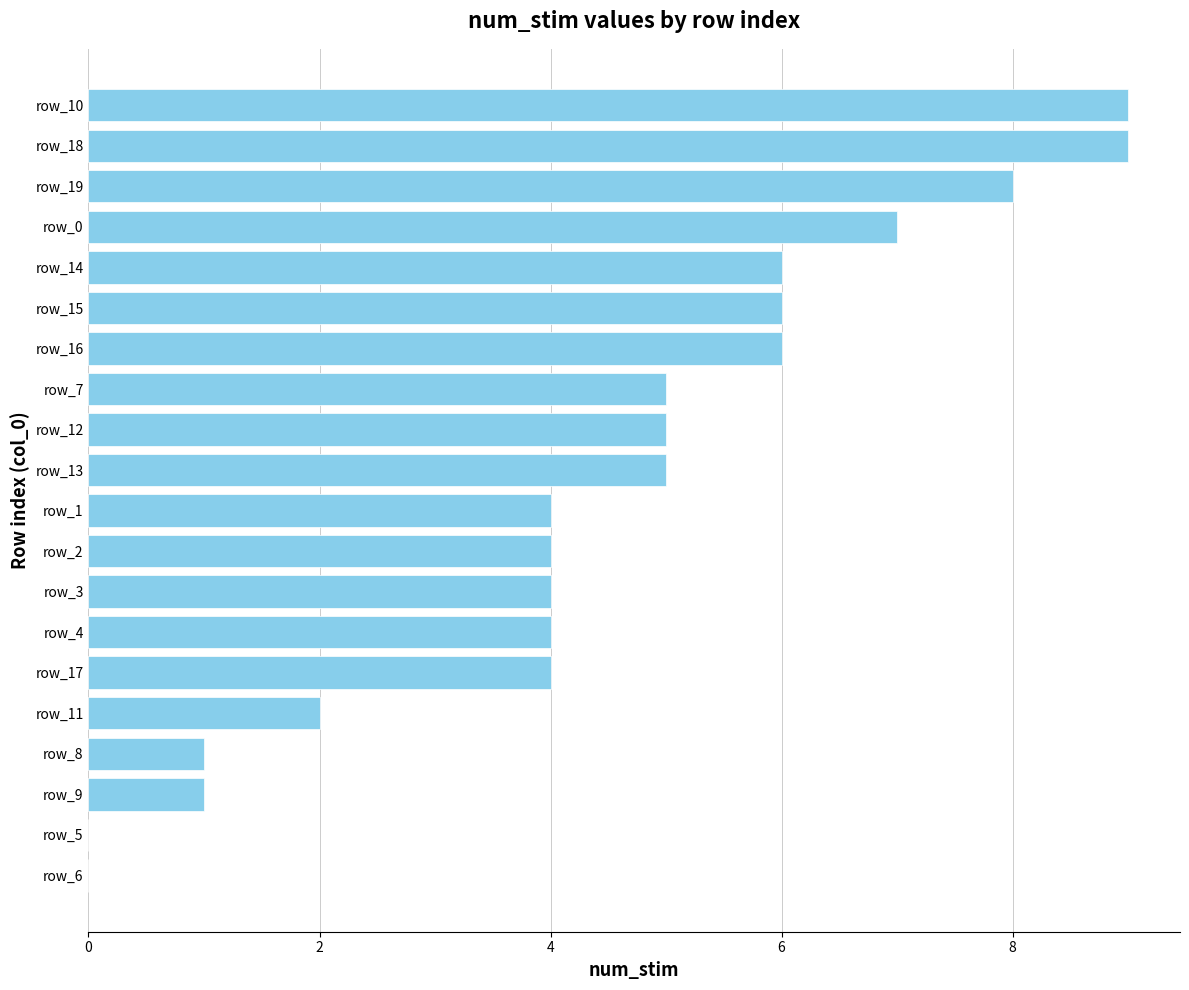

Count the number of data series in this chart.

1